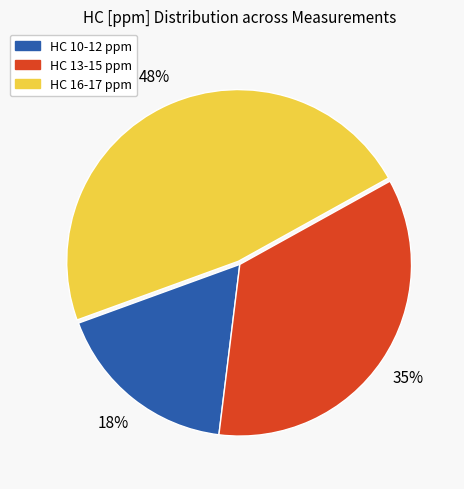

Is there any slice that represents more than half of the pie?

No